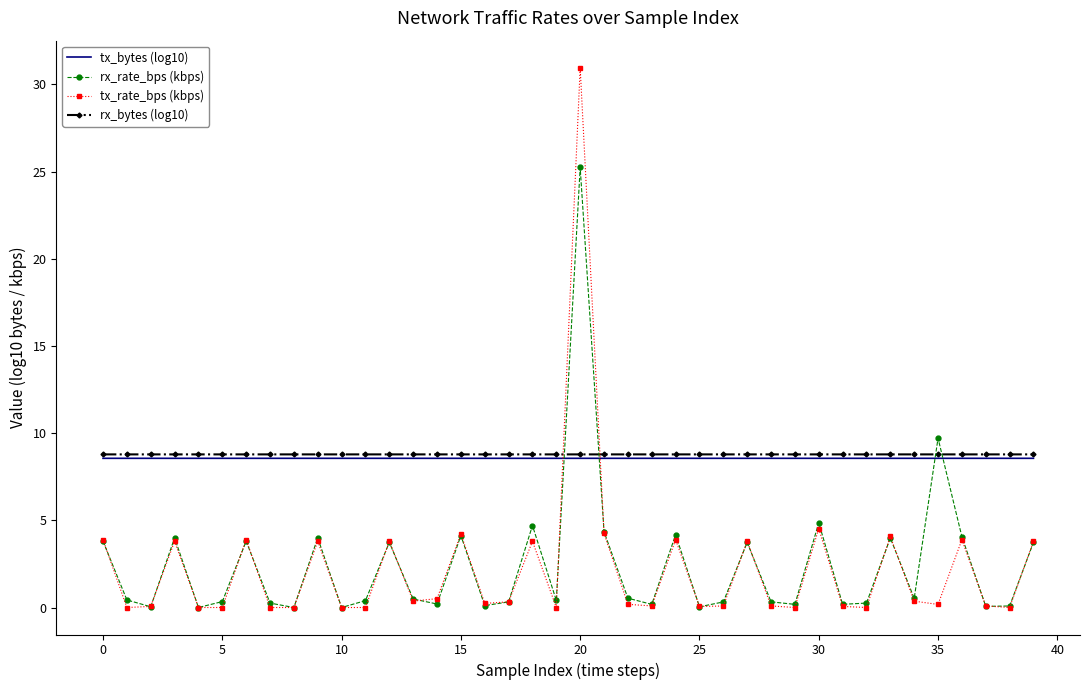

What are all the series names shown in the legend?

tx_bytes (log10), rx_rate_bps (kbps), tx_rate_bps (kbps), rx_bytes (log10)